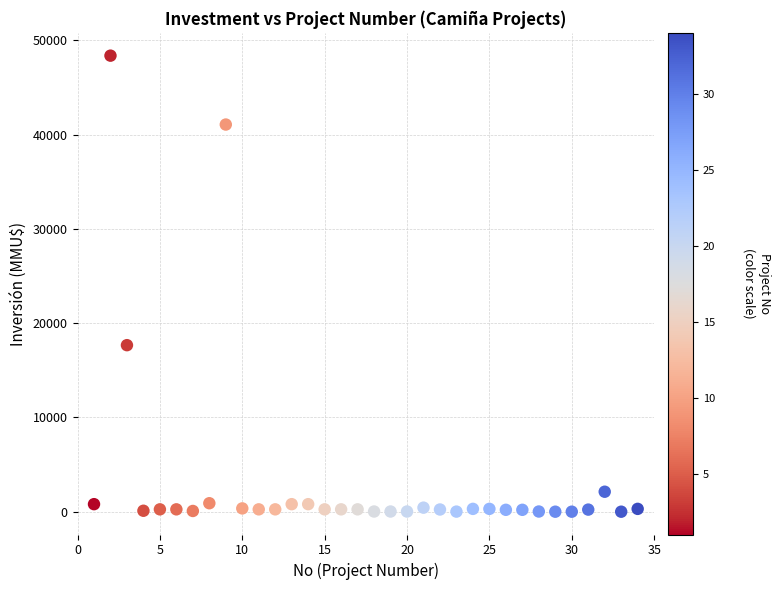

What is the range of X values (max minus min)?

33